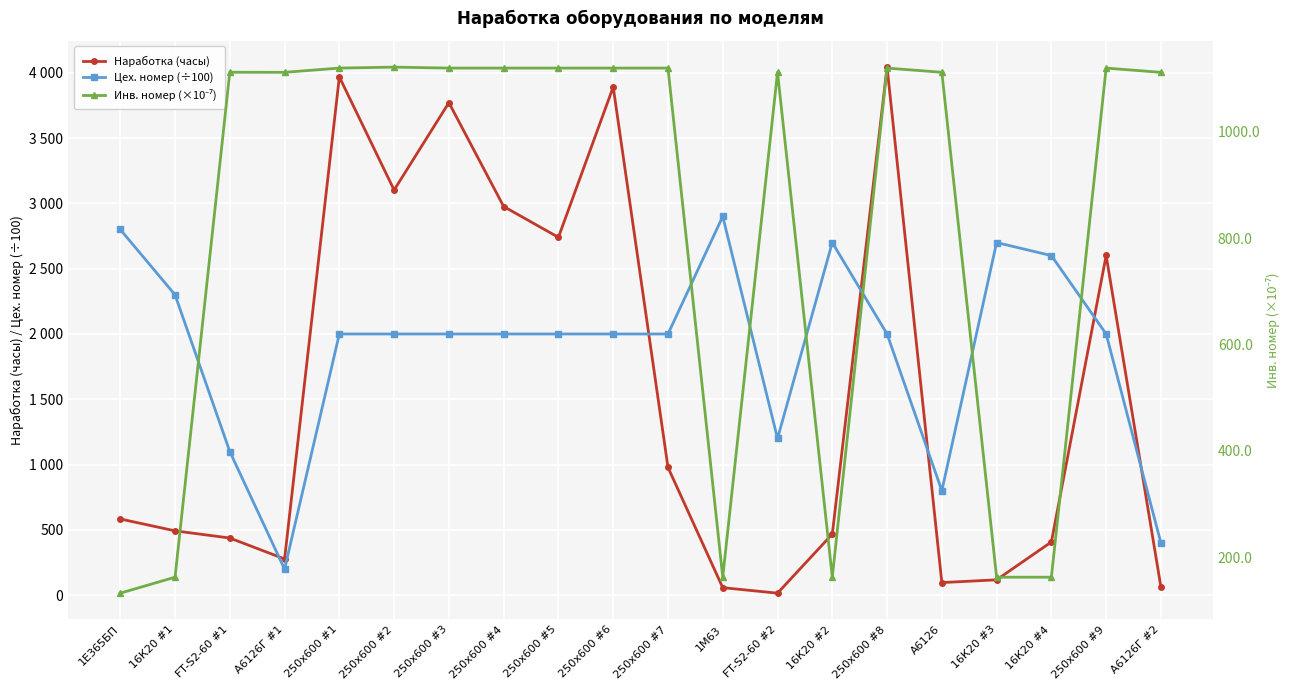

At which category does Цех. номер (÷100) reach its first local peak?

250х600 #3